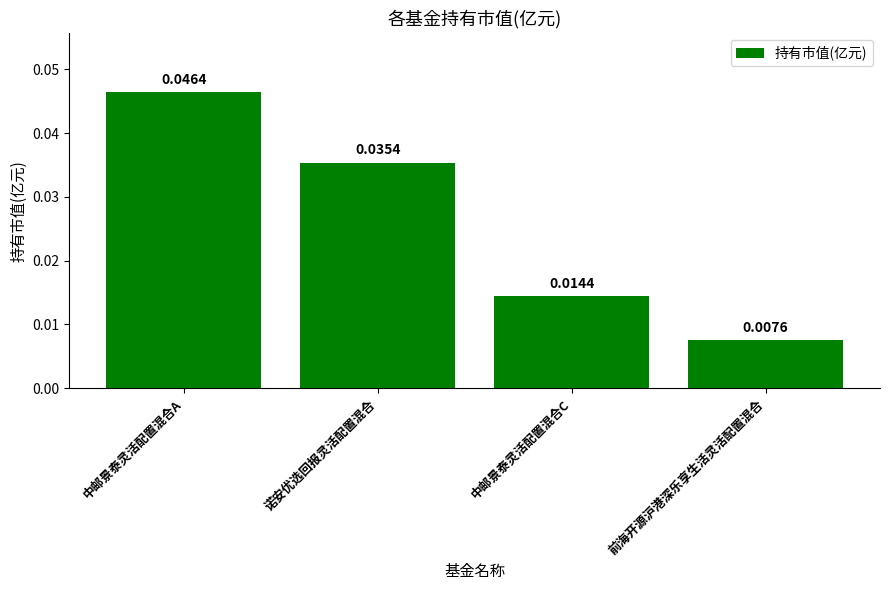

Between 诺安优选回报灵活配置混合 and 前海开源沪港深乐享生活灵活配置混合, which is larger?

诺安优选回报灵活配置混合